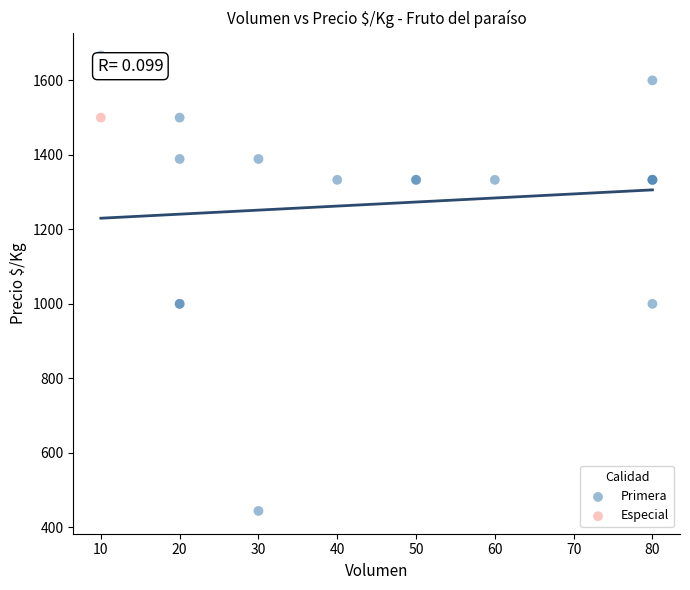

What are all the series names shown in the legend?

Primera, Especial